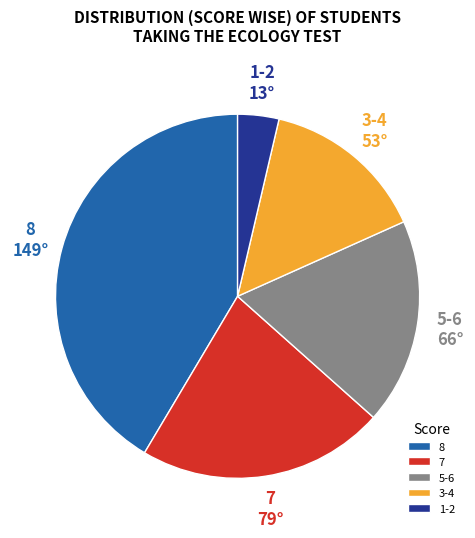

Does 3-4 account for over 50% of the chart?

No